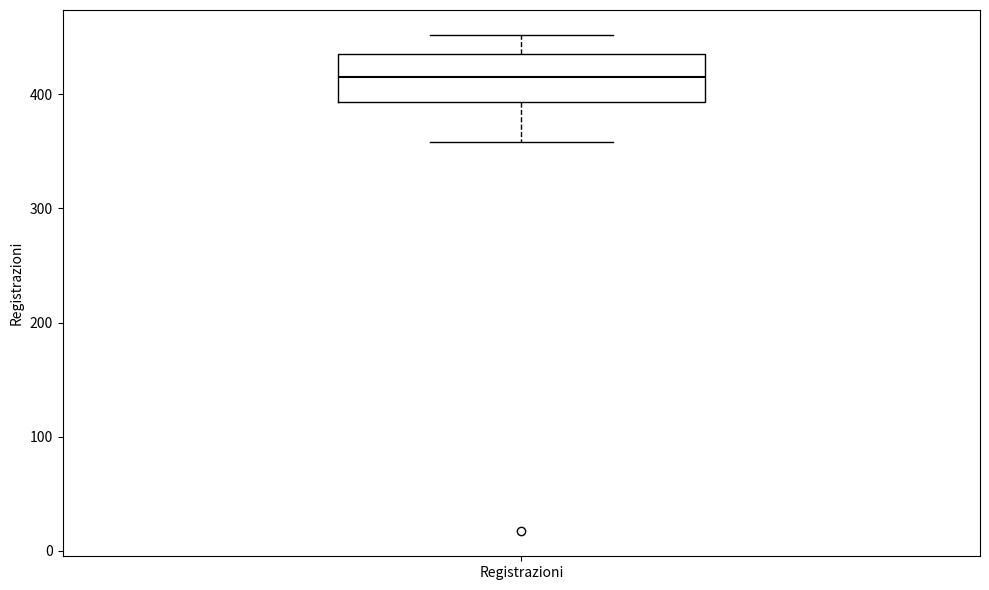

Read this box plot against the y-axis: the position of the median line, the range covered by the box, and the ends of both whiskers. The values are not printed on the chart, so give them approximately, as read against the axis.

median 420, box 390 to 440, whiskers 360 to 450